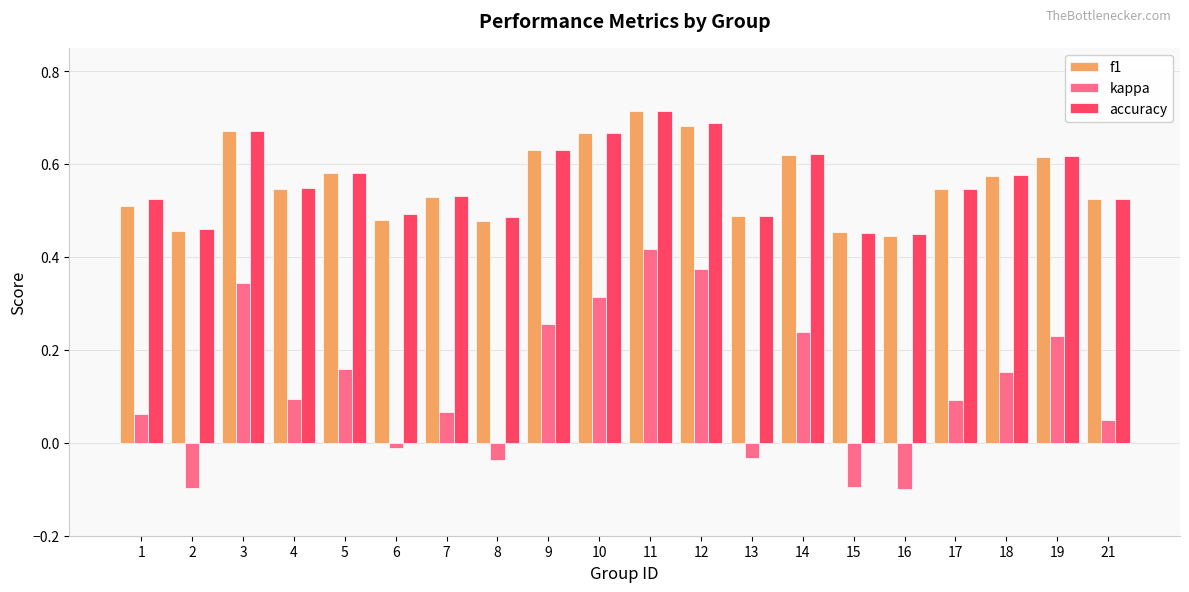

Which category has the highest value across all series?

11